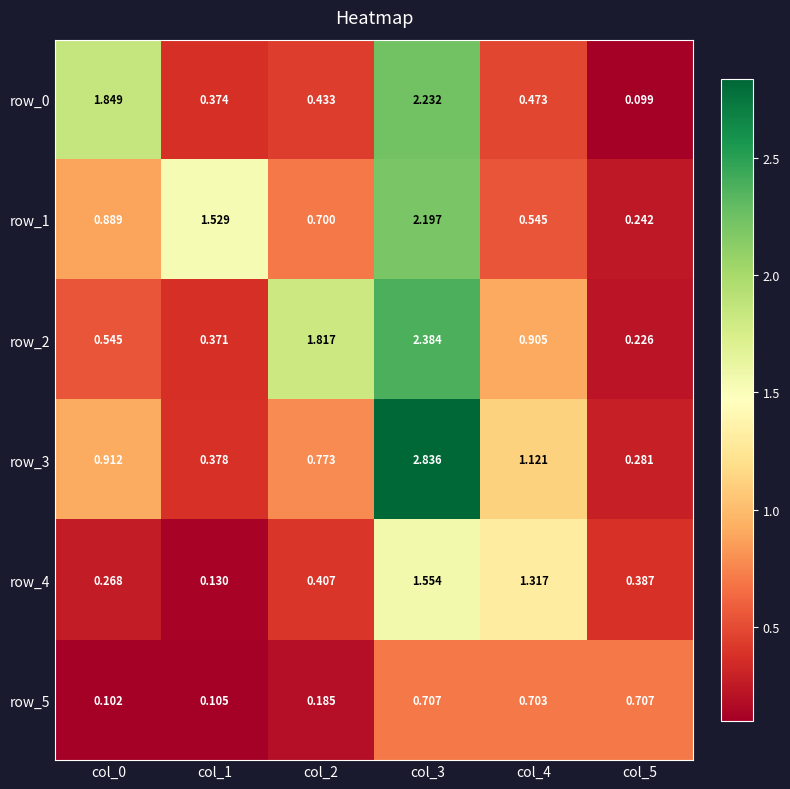

What is the difference between the second highest and second lowest values in the row_4 series?

1.0